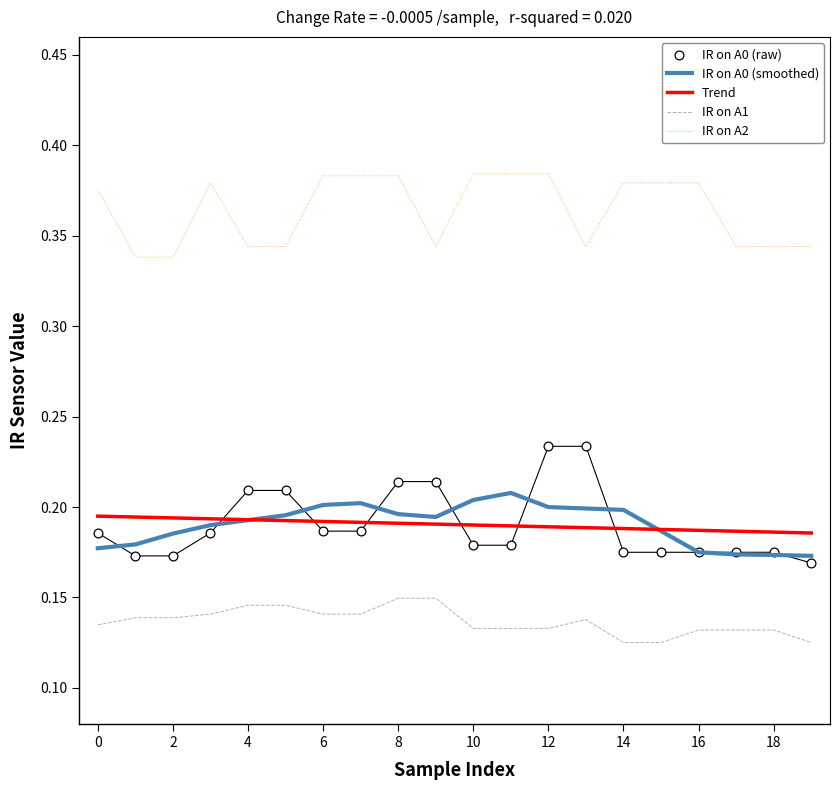

Is the value of IR on A1 at 12 greater than the value of IR on A0 (smoothed) at 10?

No